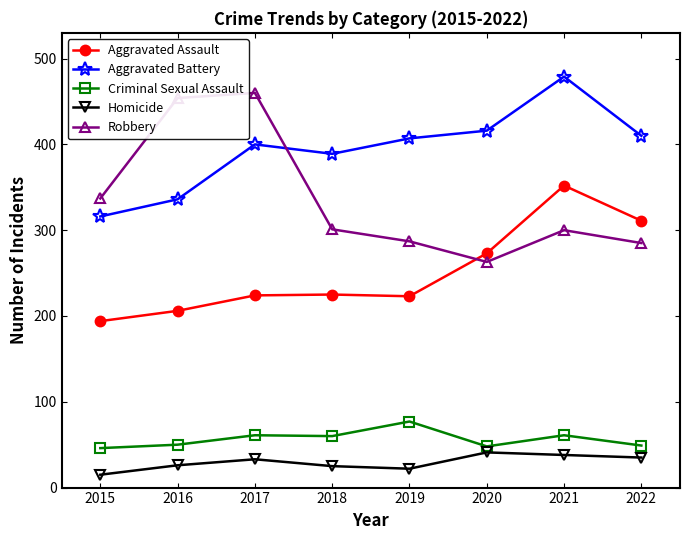

What is the lowest value of the Aggravated Assault series?

194